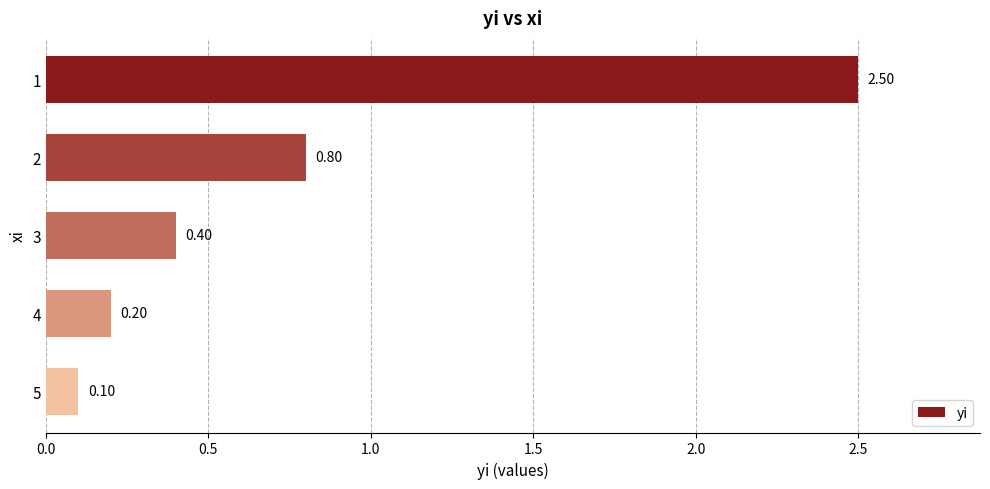

Where is the data nearest to the value 1?

2